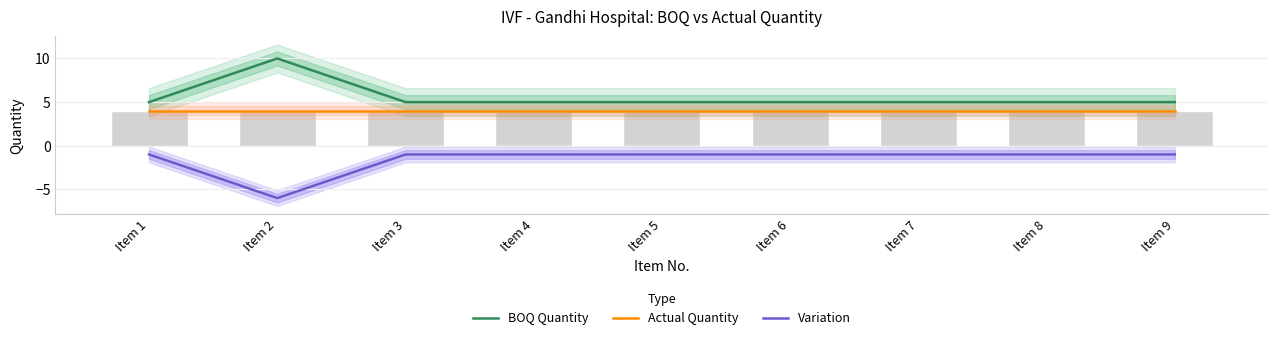

What is the minimum value shown in the chart?

-6